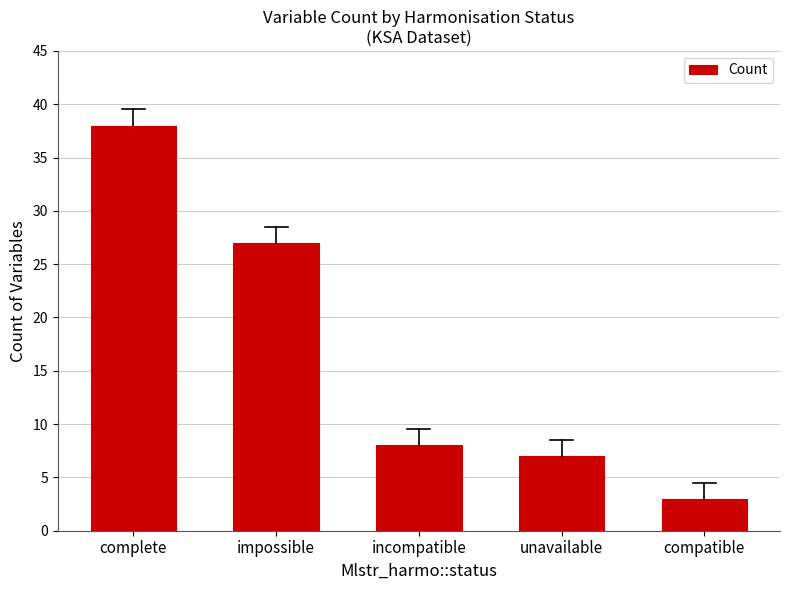

What is the maximum value shown in the chart?

38